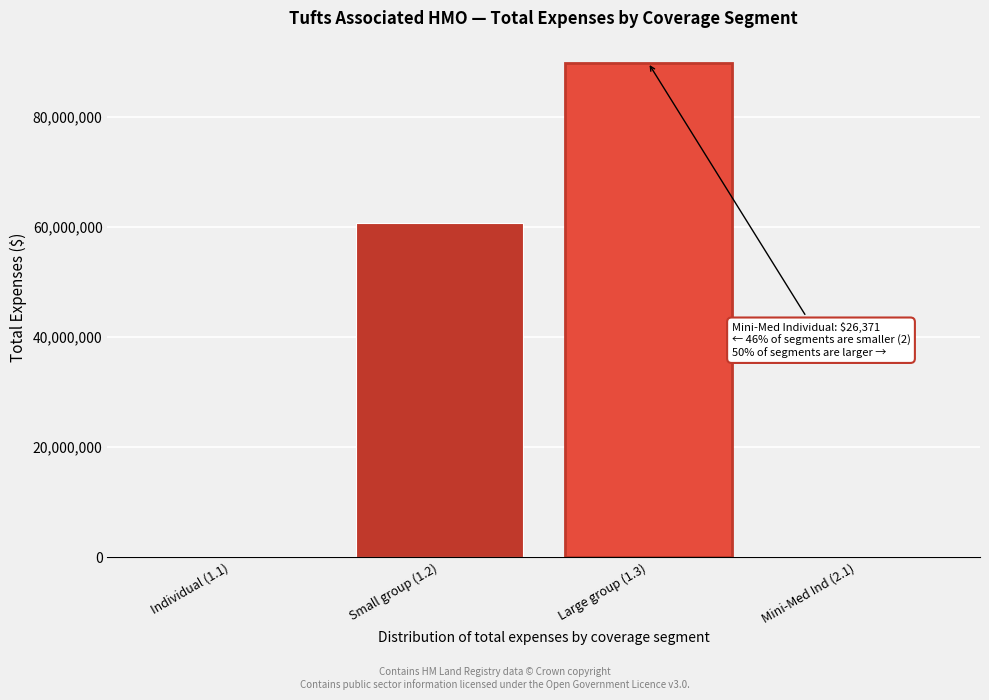

What is the ratio of the value at Small group (1.2) to the value at Large group (1.3)?

0.7